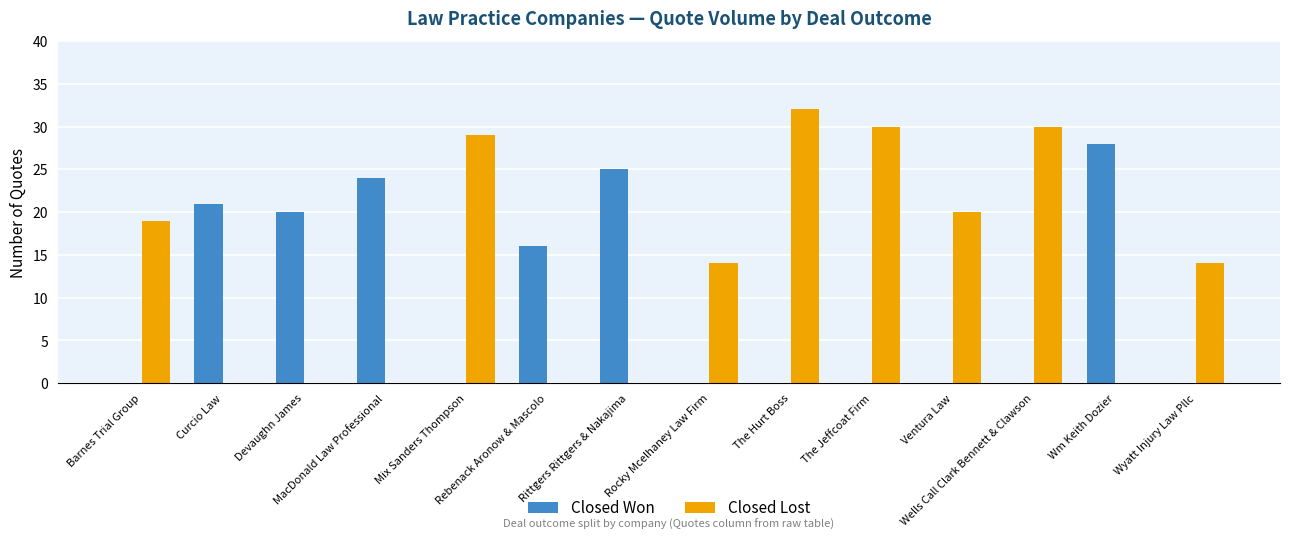

Reading right to left, list all the values displayed in this chart.

Closed Won: 0	28	0	0	0	0	0	25	16	0	24	20	21	0
Closed Lost: 14	0	30	20	30	32	14	0	0	29	0	0	0	19